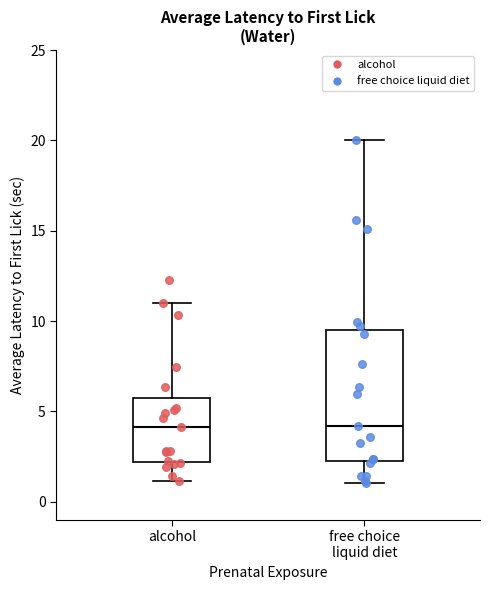

Comparing the boxes themselves (not the whiskers), which one is the tallest?

free choice liquid diet